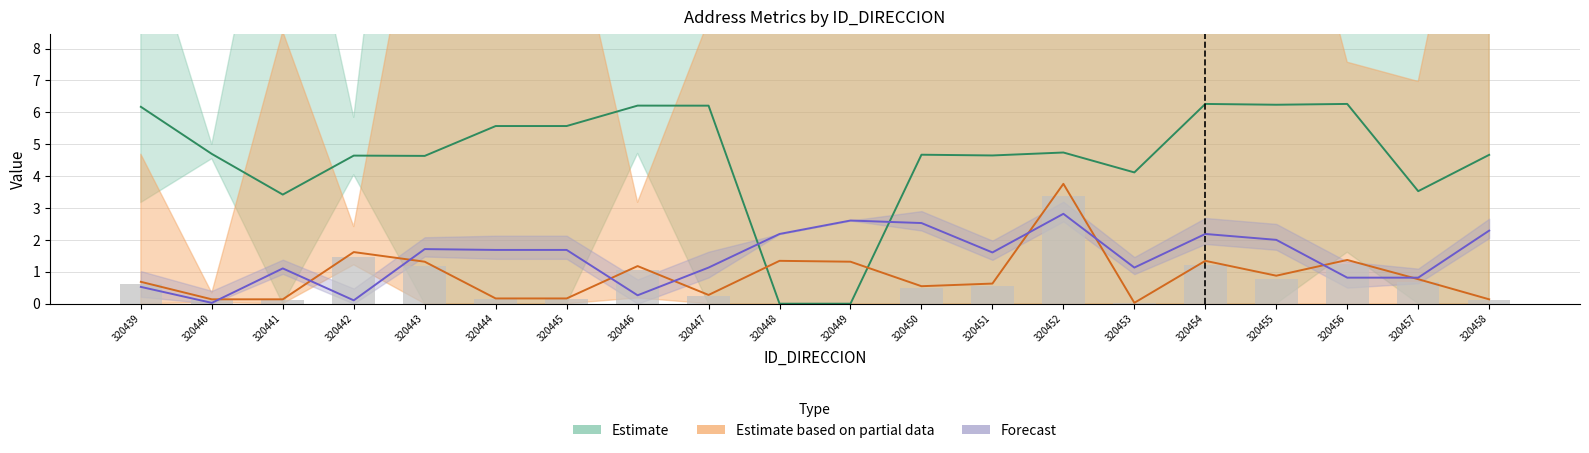

What is the difference between the highest and lowest values at 320455?

5.4